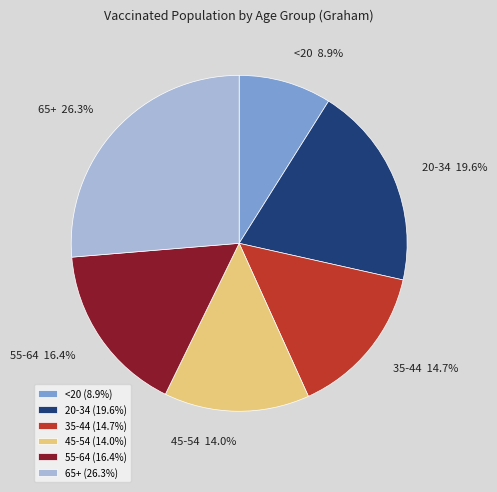

To the nearest percent, what percentage of the pie is <20?

9%